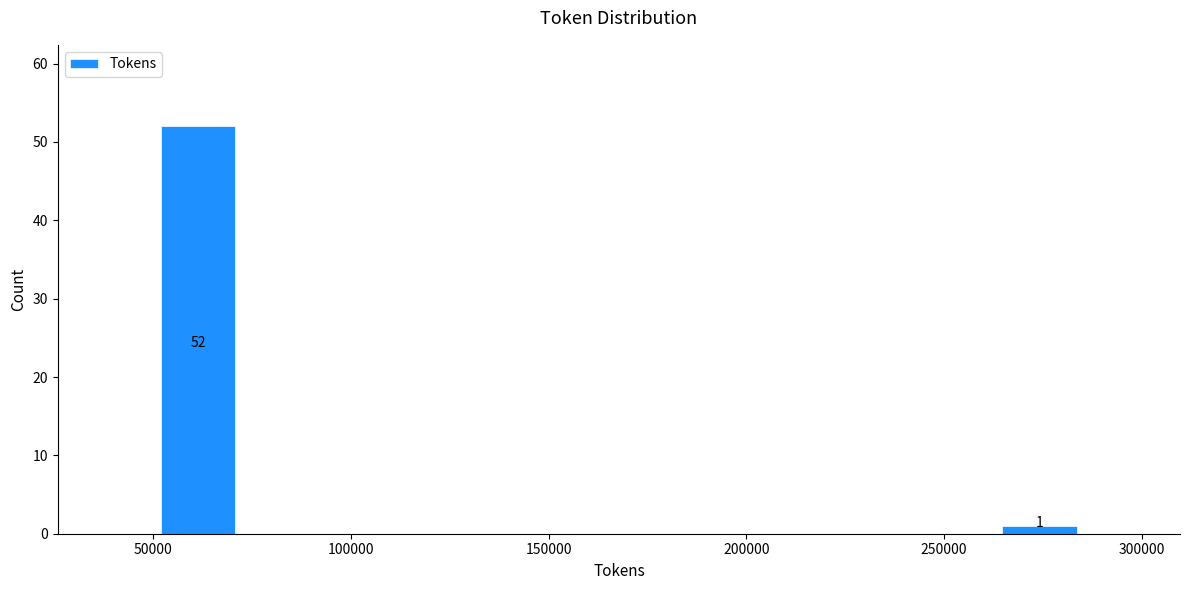

Over which range of the x-axis is the bar tallest?

50000 to 75000